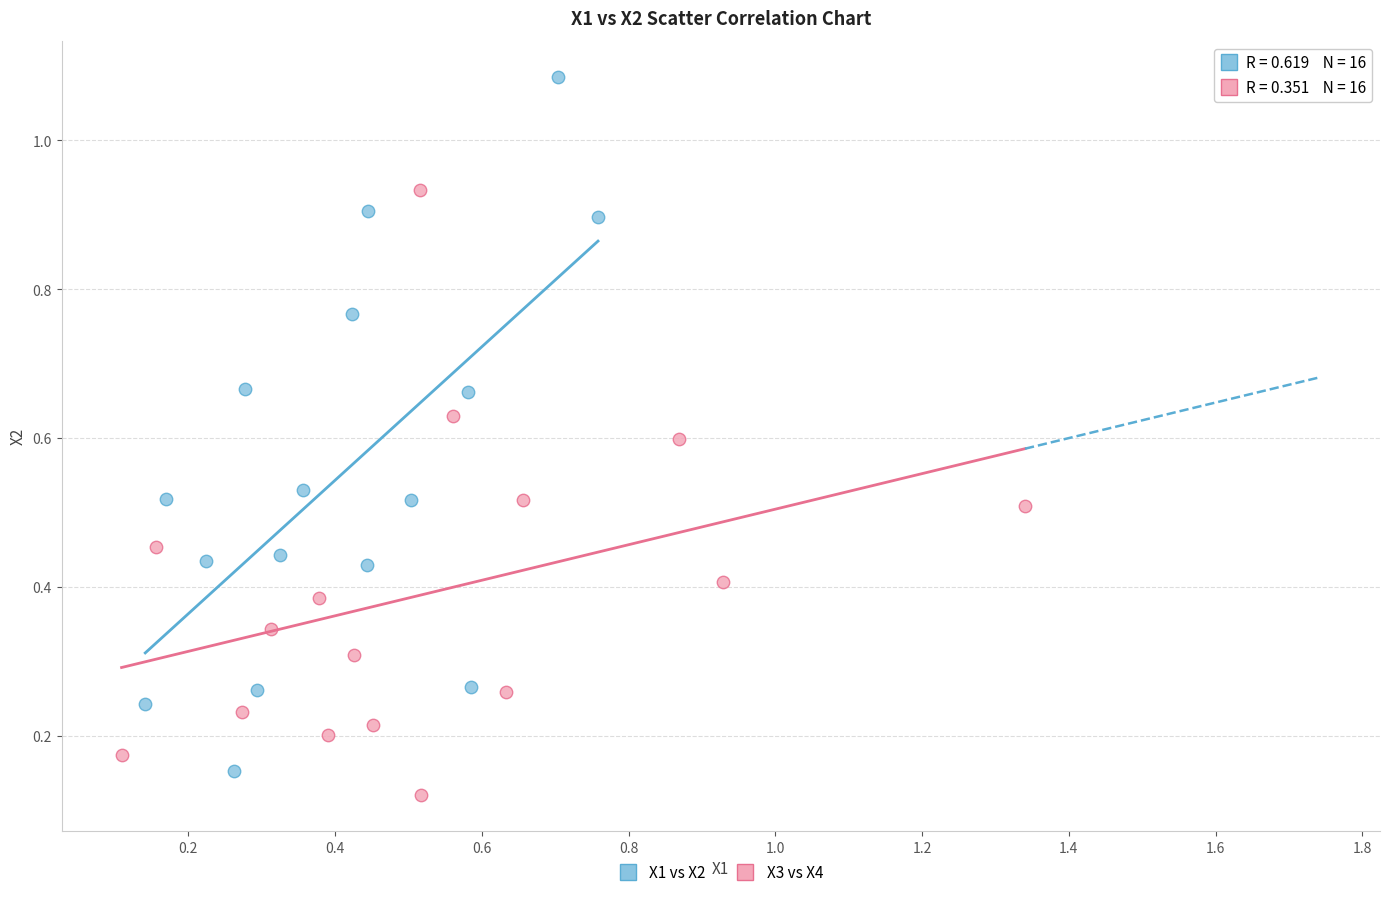

Which series has the largest Y range (max minus min)?

X1 vs X2